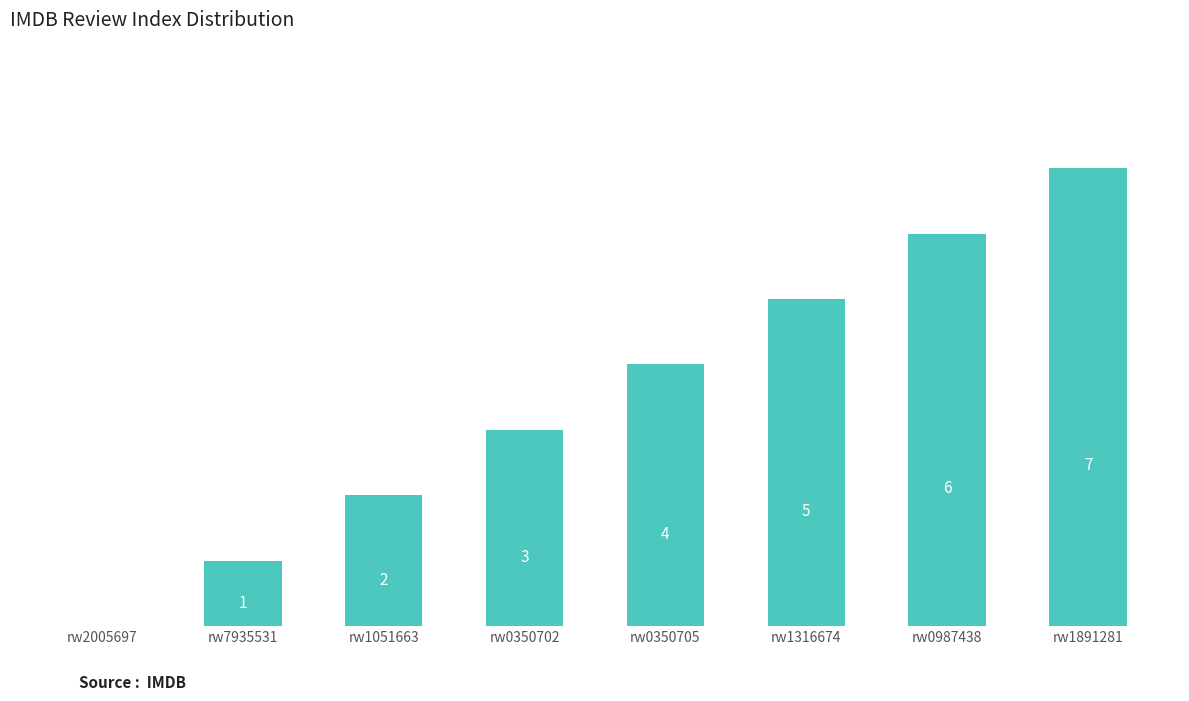

At which category does the chart reach its peak across all series?

rw1891281